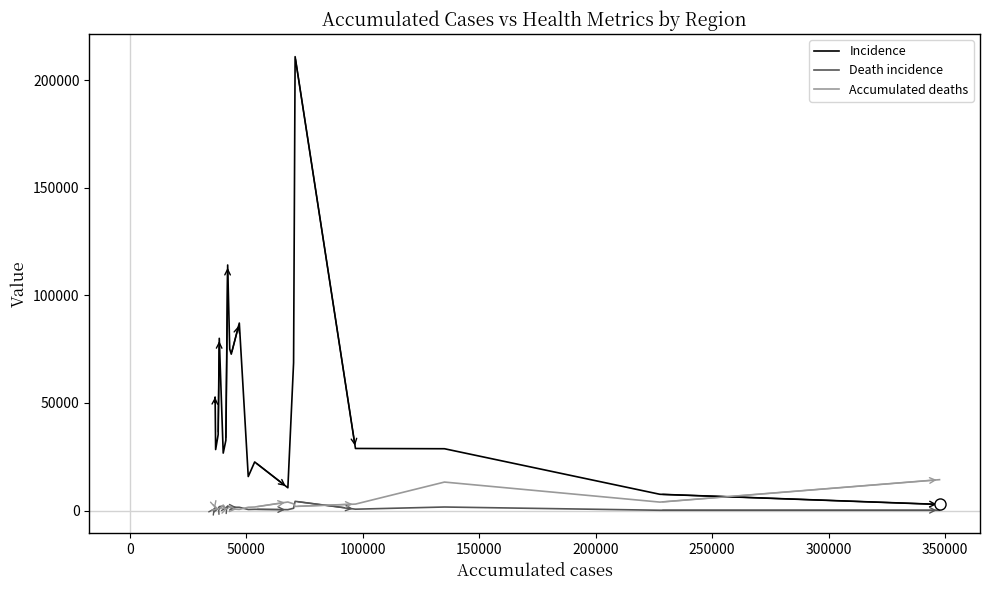

Rank the series by their maximum value, from highest to lowest.

Incidence, Accumulated deaths, Death incidence